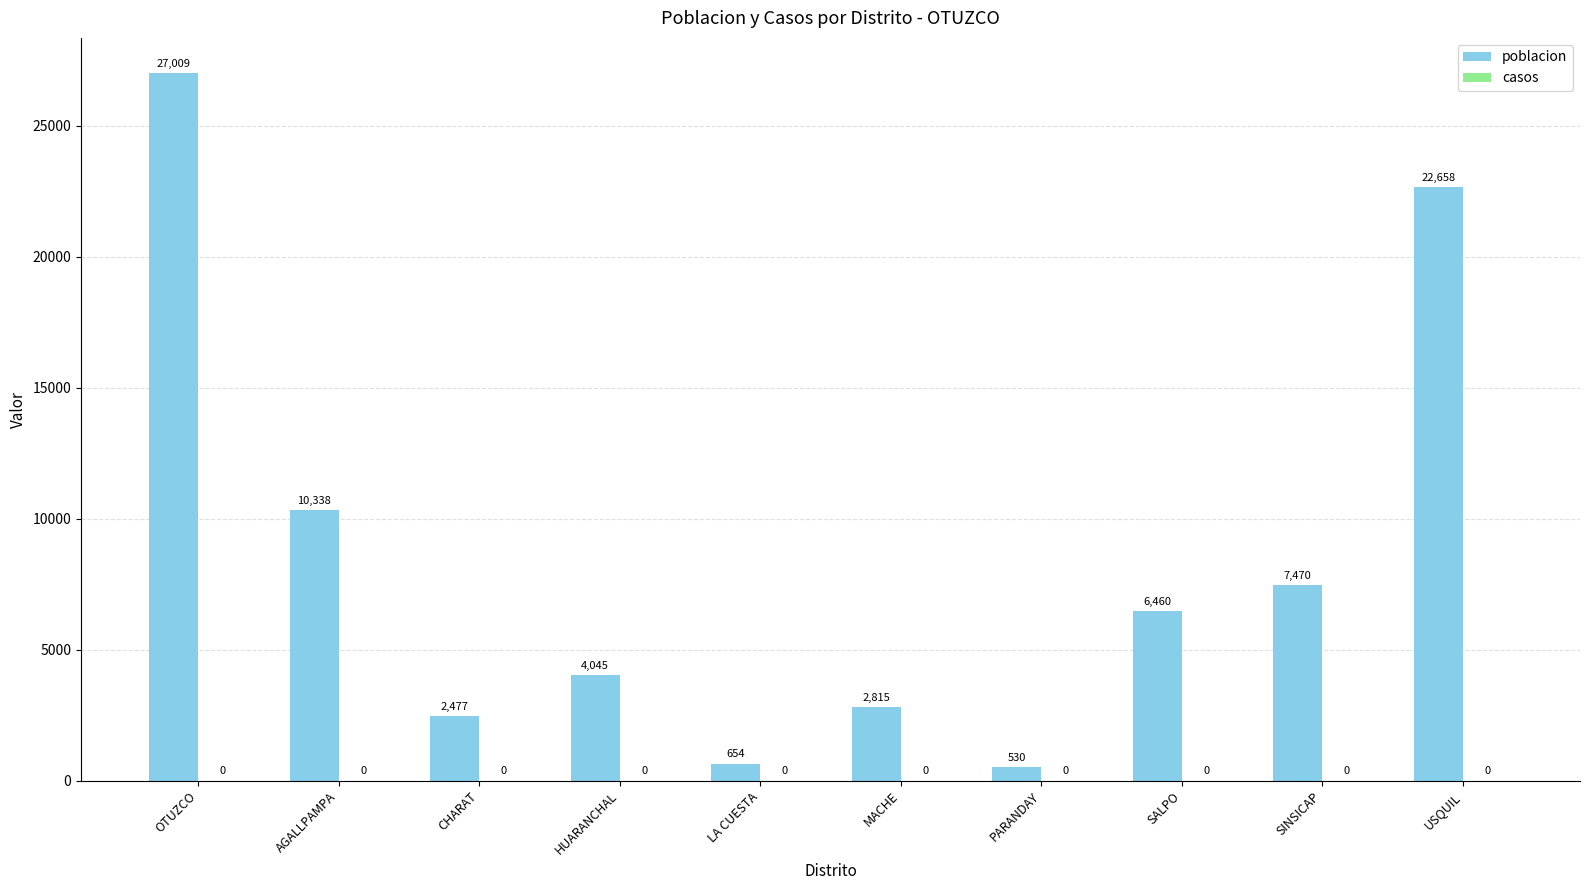

Where is the data nearest to the value 13769?

AGALLPAMPA